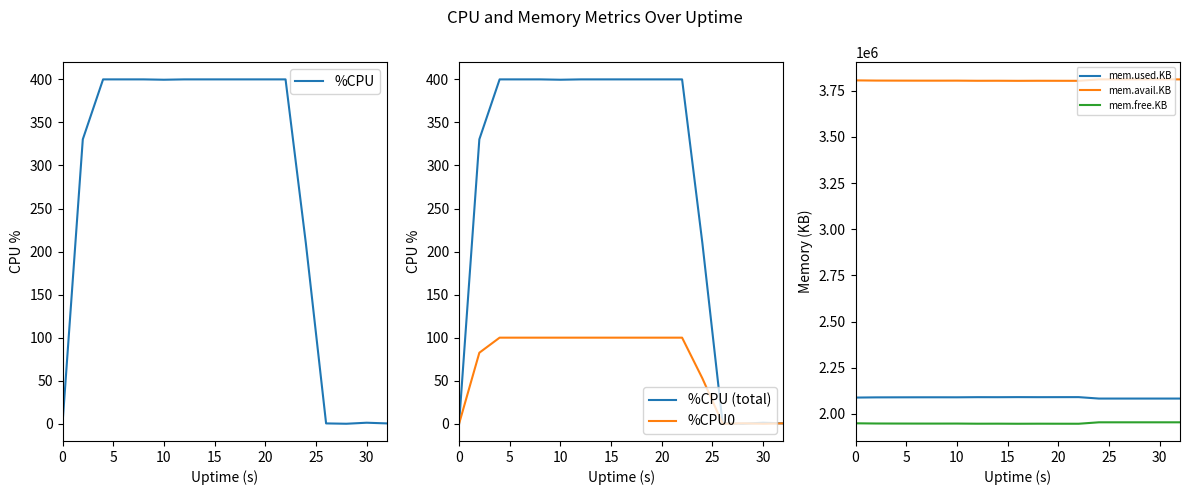

What is the greatest value displayed?

3811620.0